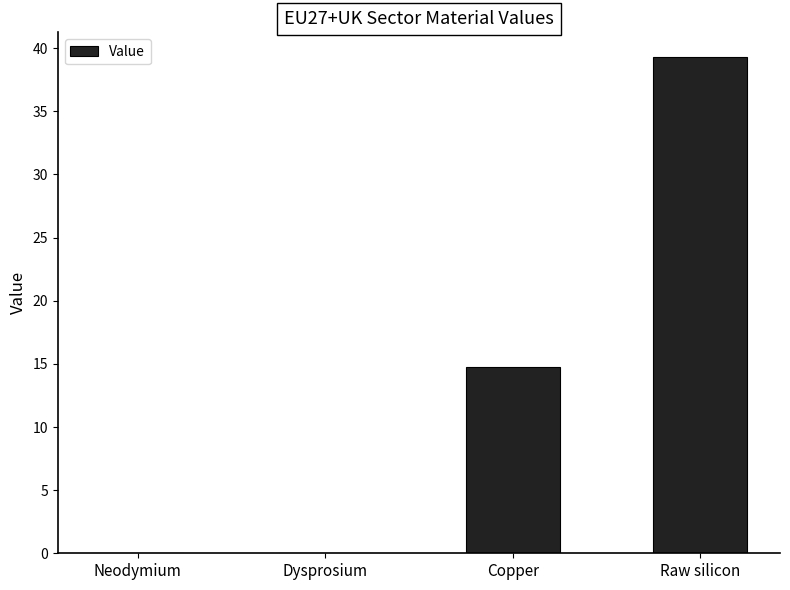

What is the approximate value at Raw silicon?

39.3